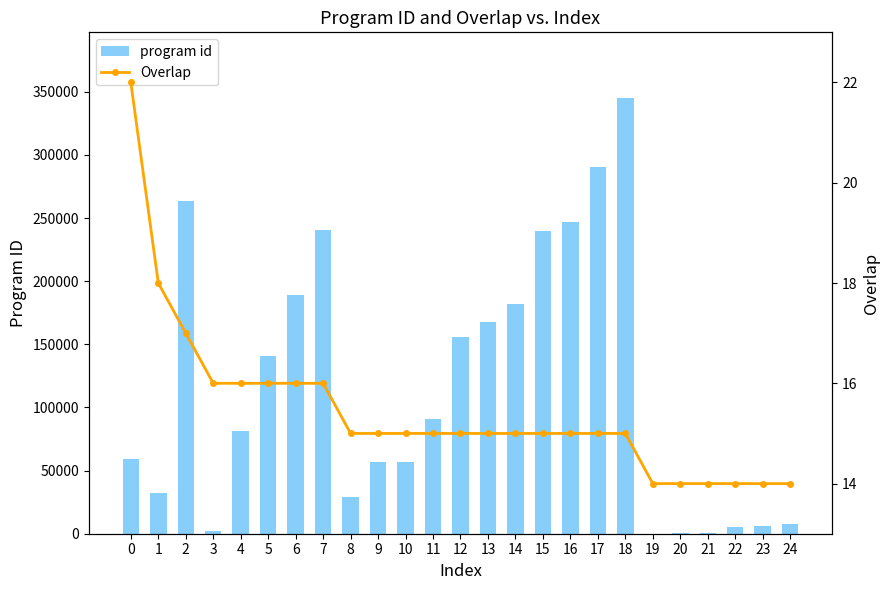

How many values in the program id series are below 81675?

12